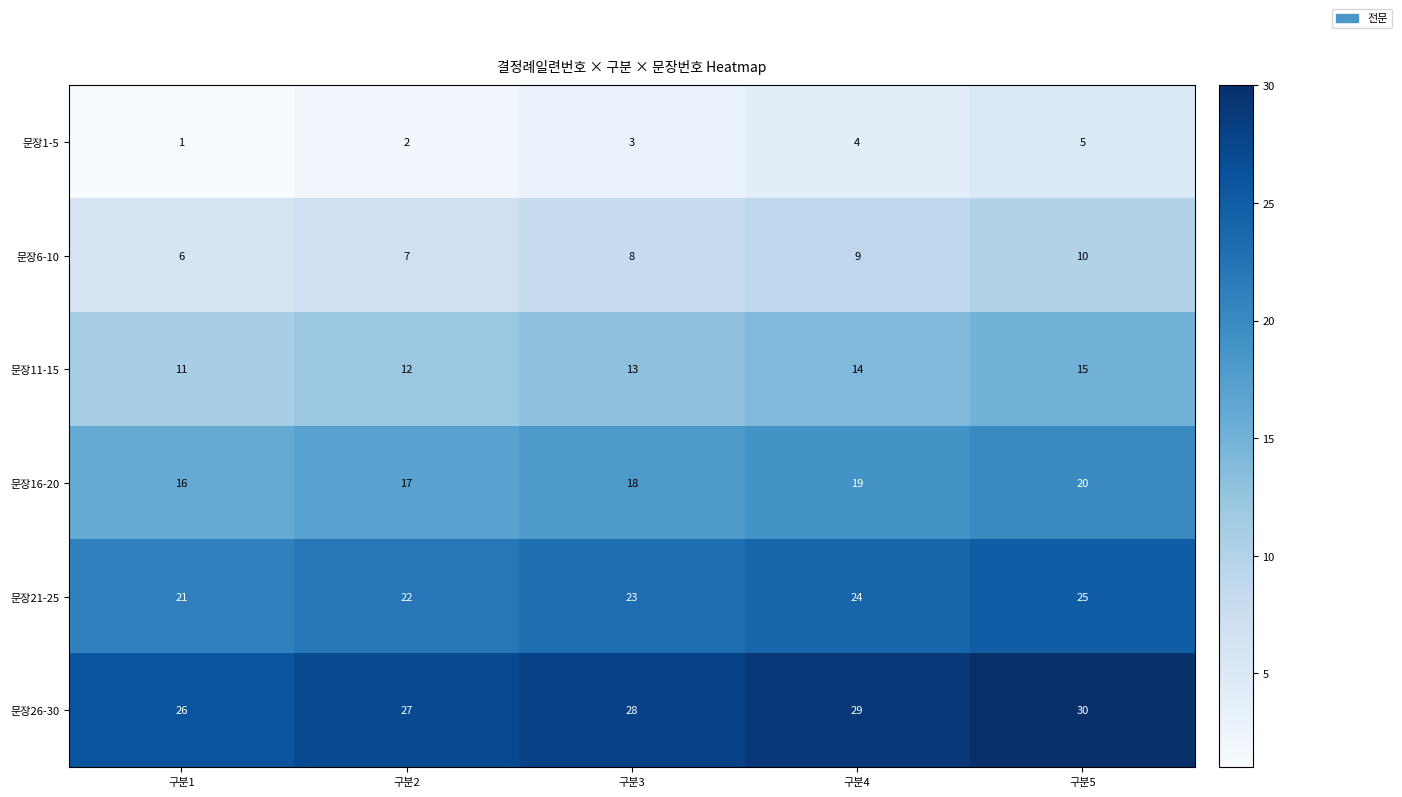

What is the total value across all series at 구분3?

93